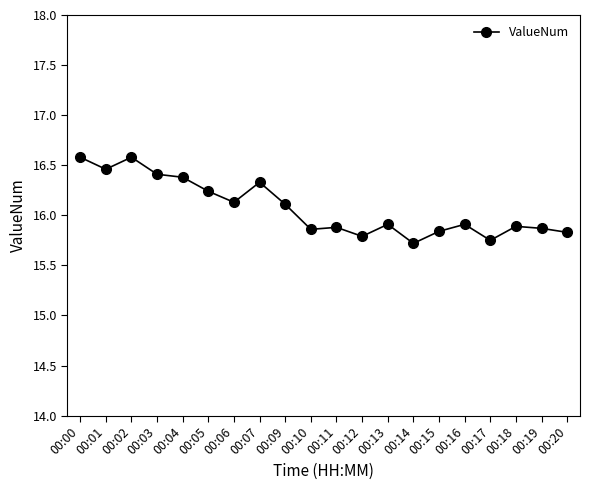

The value at 00:06 is 16.1. True or false?

True